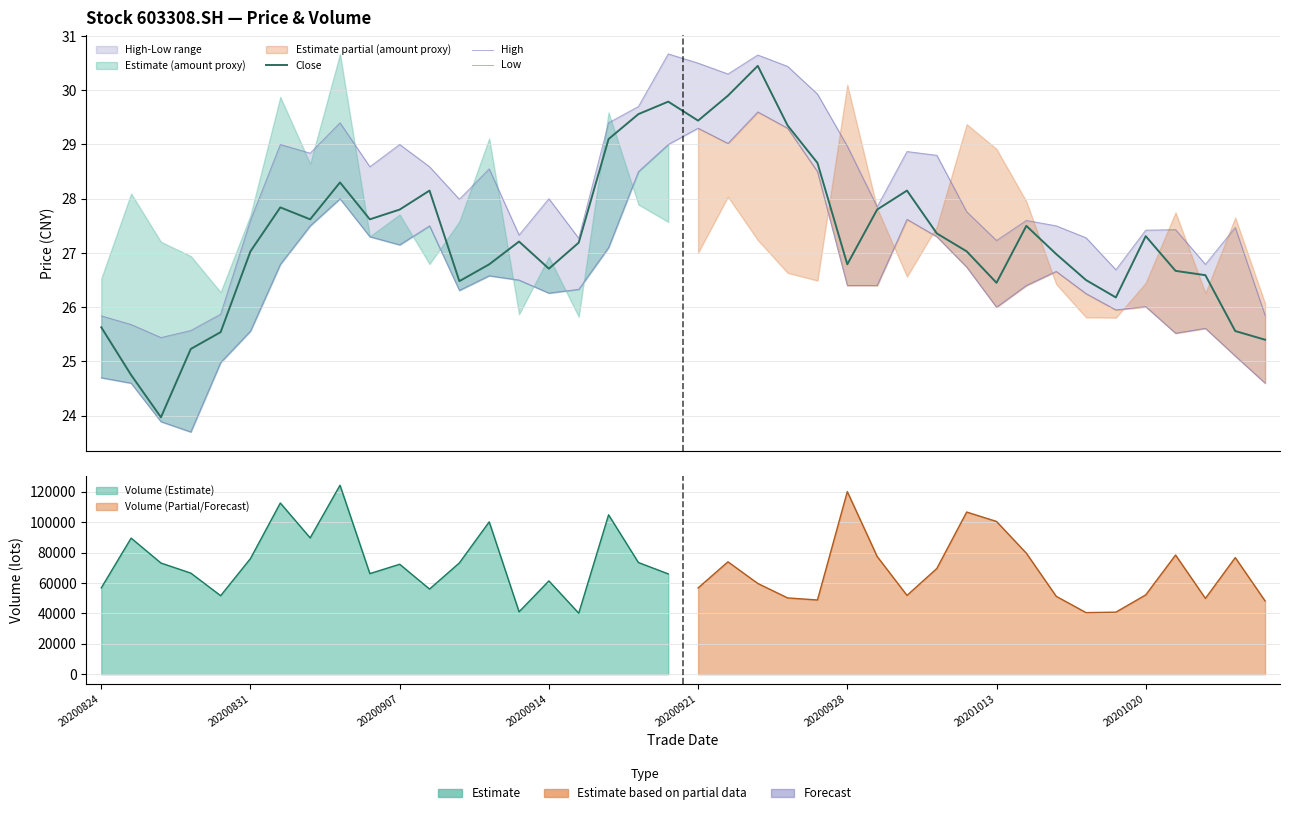

True or false: High and Close cross at least once.

False